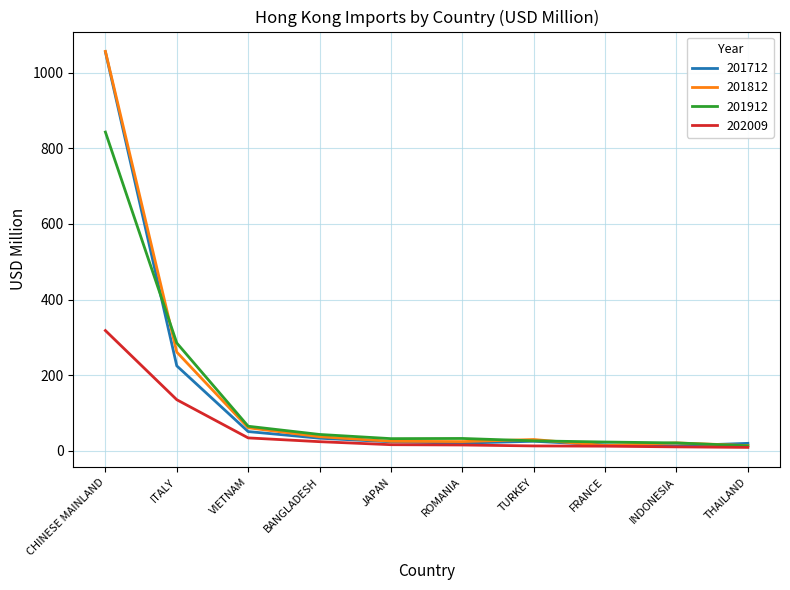

Is the value of 201912 at VIETNAM greater than the value of 201812 at TURKEY?

Yes